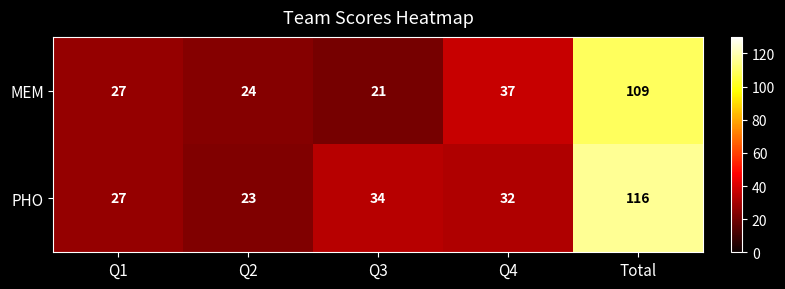

Which series has the largest range (max minus min)?

PHO